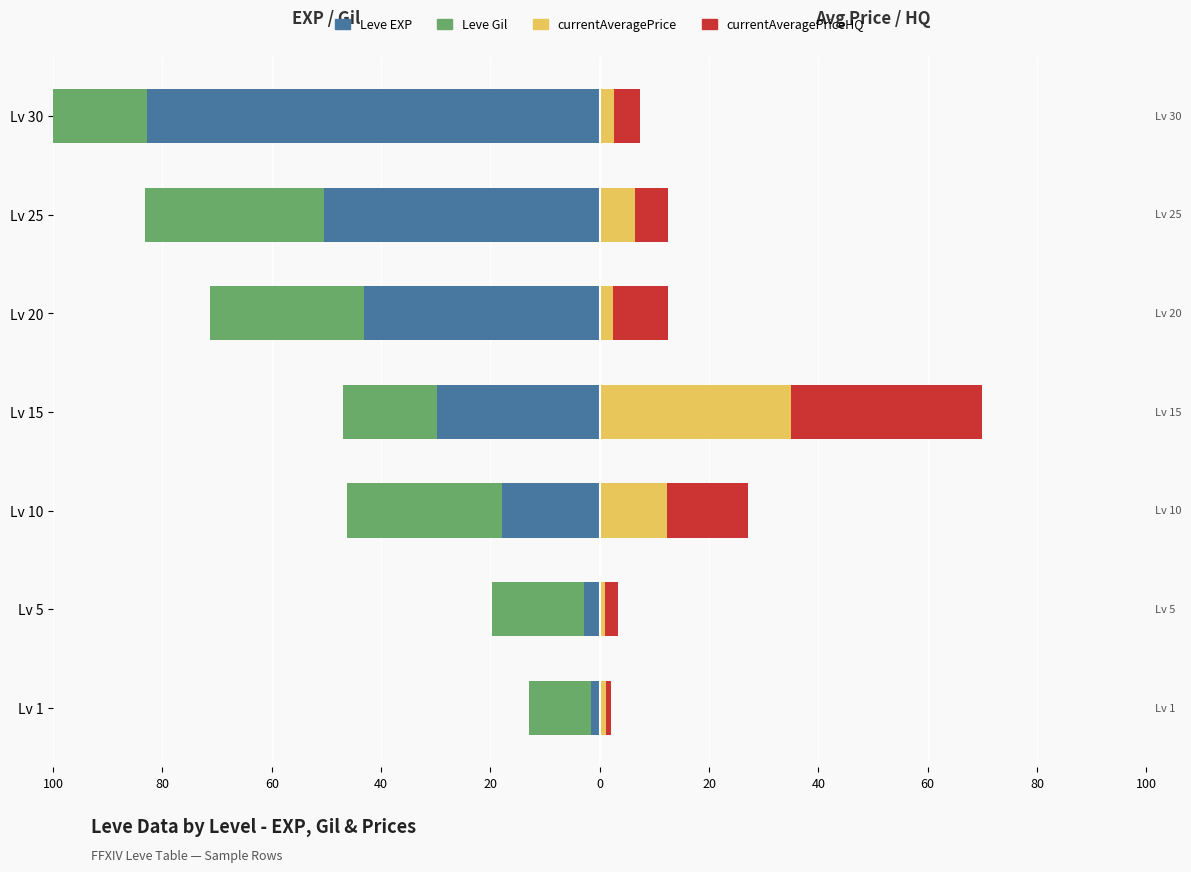

What is the value of the Leve EXP bar at the 3rd from the left?

-17.9